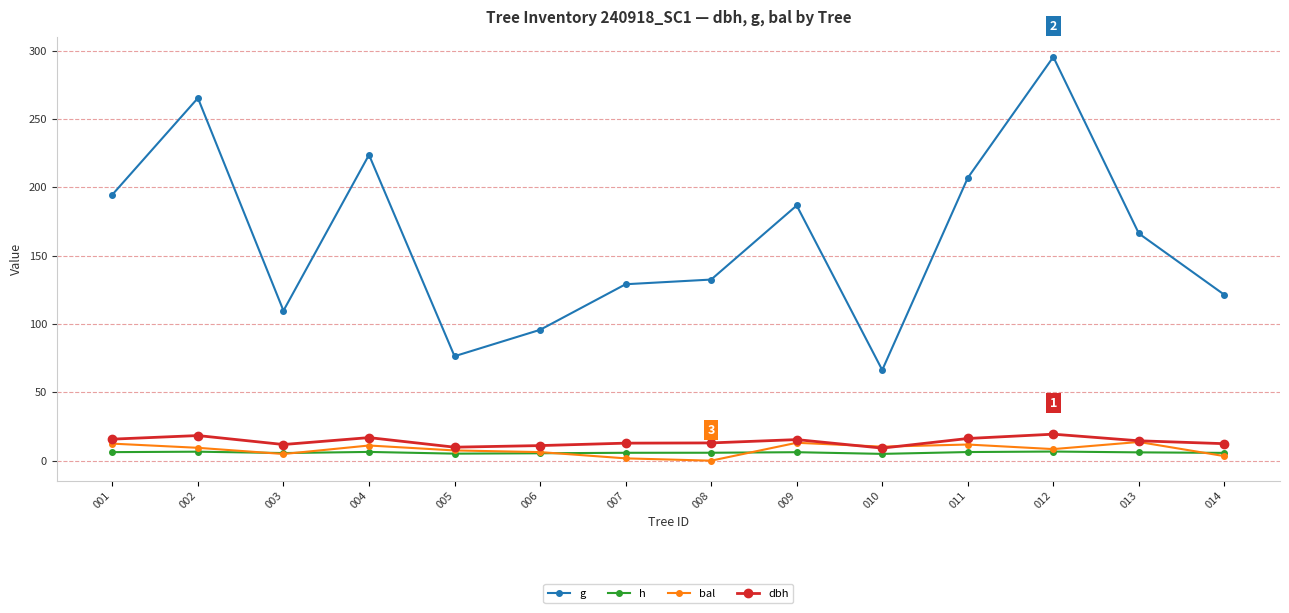

True or false: h and g intersect in this chart.

False